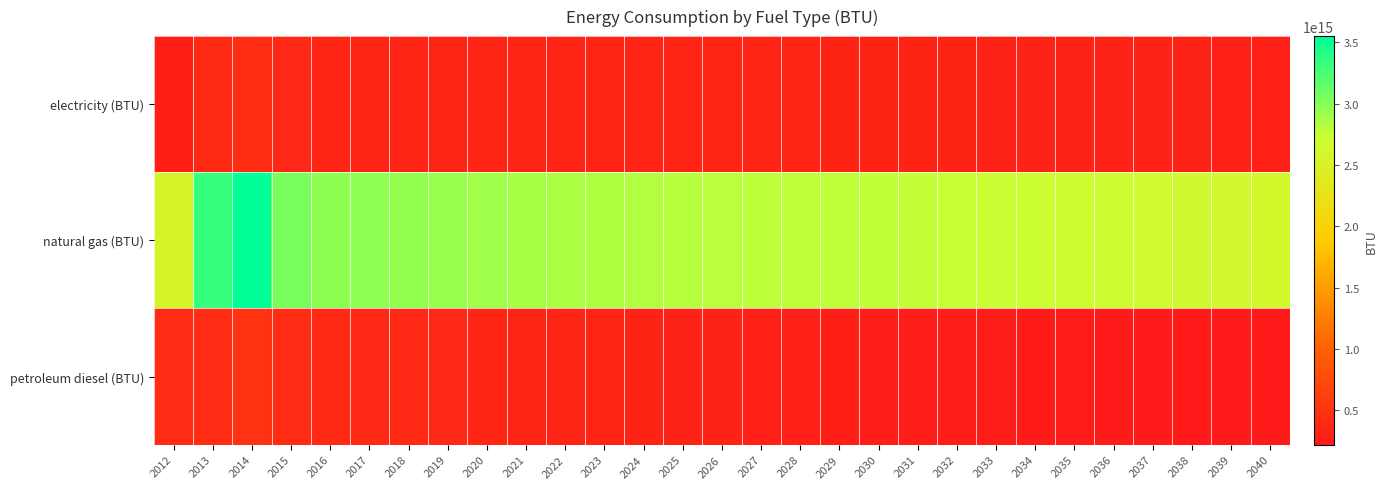

Reading left to right, list all the values displayed in this chart.

electricity (BTU): 2012=285308000000000	2013=400778000000000	2014=449802000000000	2015=370489000000000	2016=353854000000000	2017=350689000000000	2018=349184000000000	2019=348025000000000	2020=345878000000000	2021=343054000000000	2022=340706000000000	2023=338771000000000	2024=337322000000000	2025=335627000000000	2026=333943000000000	2027=332315000000000	2028=330865000000000	2029=329558000000000	2030=328260000000000	2031=326856000000000	2032=324952000000000	2033=322923000000000	2034=320933000000000	2035=318930000000000	2036=317034000000000	2037=315139000000000	2038=312930000000000	2039=310561000000000	2040=308059000000000
natural gas (BTU): 2012=2523810000000000	2013=3323096000000000	2014=3550354000000000	2015=3053075000000000	2016=2969852000000000	2017=2963270000000000	2018=2950434000000000	2019=2926357000000000	2020=2897264000000000	2021=2869615000000000	2022=2848275000000000	2023=2830848000000000	2024=2816105000000000	2025=2802388000000000	2026=2788829000000000	2027=2778934000000000	2028=2772476000000000	2029=2767077000000000	2030=2760574000000000	2031=2750479000000000	2032=2736238000000000	2033=2721491000000000	2034=2707335000000000	2035=2693377000000000	2036=2678597000000000	2037=2663930000000000	2038=2646857000000000	2039=2626645000000000	2040=2605276000000000
petroleum diesel (BTU): 2012=425395000000000	2013=440346000000000	2014=489135000000000	2015=418218000000000	2016=392911000000000	2017=386759000000000	2018=378205000000000	2019=370081000000000	2020=361795000000000	2021=353363000000000	2022=344922000000000	2023=336539000000000	2024=328396000000000	2025=320422000000000	2026=312538000000000	2027=304803000000000	2028=297101000000000	2029=289600000000000	2030=282158000000000	2031=275003000000000	2032=268038000000000	2033=261371000000000	2034=254889000000000	2035=248700000000000	2036=242607000000000	2037=236733000000000	2038=230895000000000	2039=225326000000000	2040=219943000000000